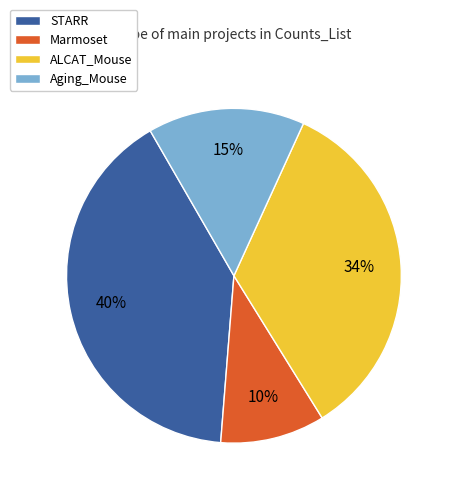

To the nearest percent, what percentage of the pie is STARR?

40%